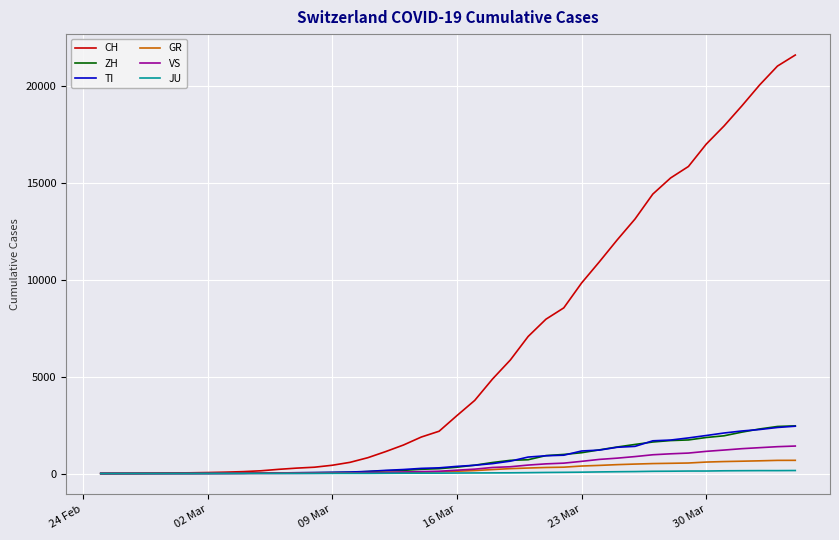

Which series has the largest total across all categories?

CH